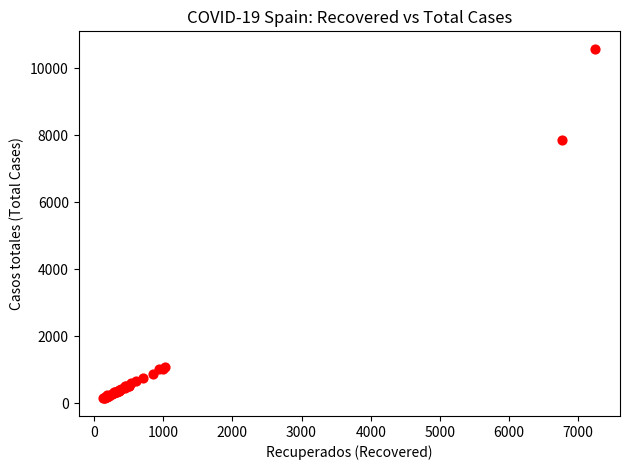

What Y value in the scatter plot is closest to 5358?

7864